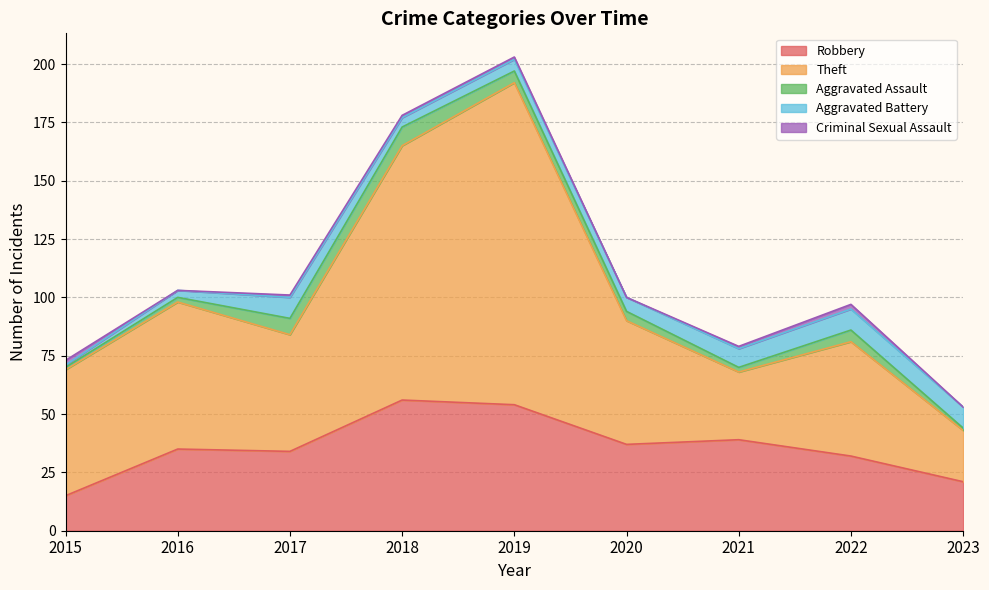

At which label does Robbery reach its peak?

2018